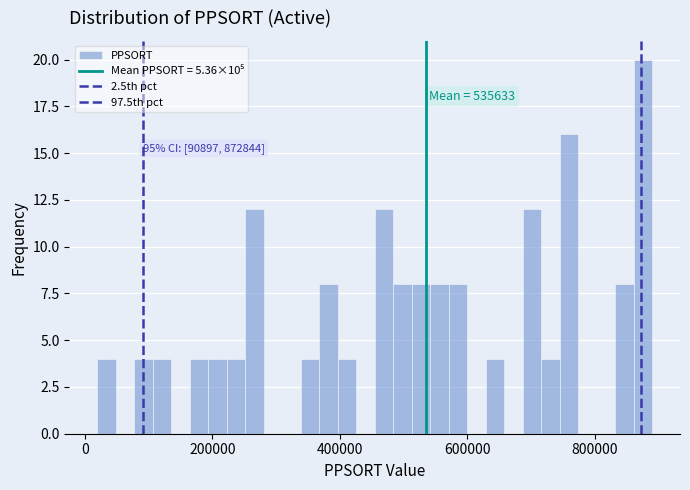

Read against the x-axis, roughly where is the centre of the tallest bar?

880000